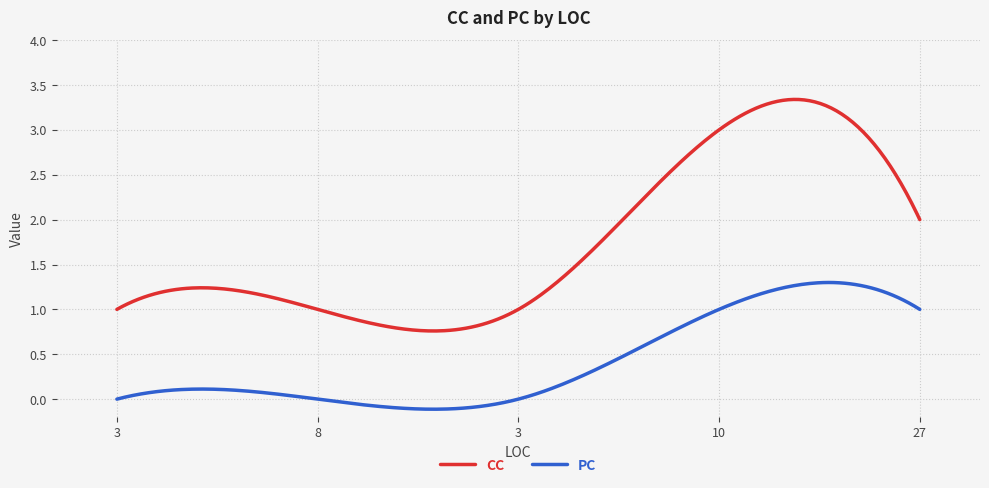

True or false: CC and PC cross at least once.

False